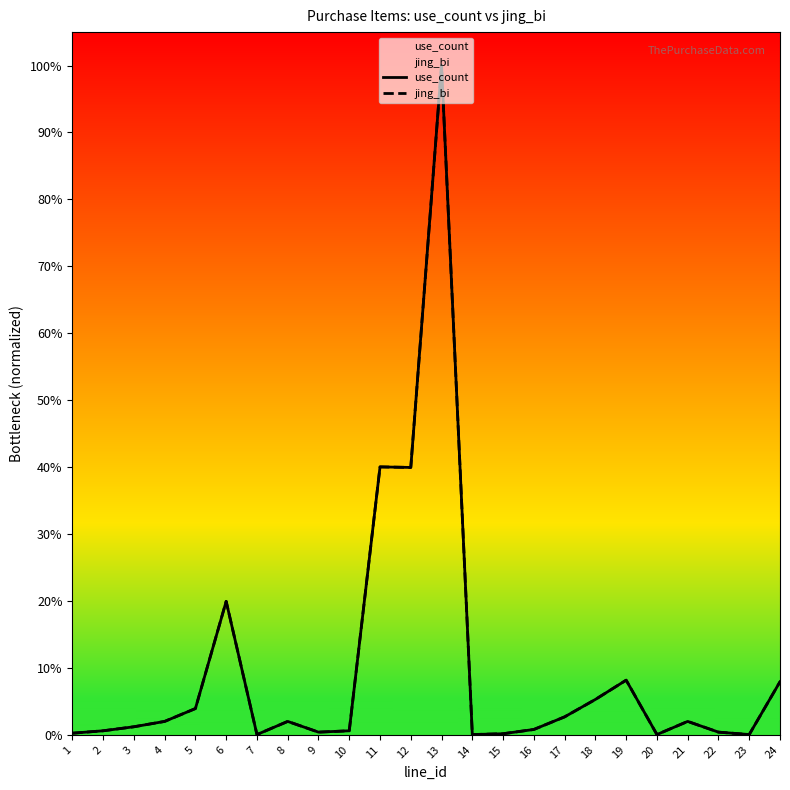

The value of use_count at 14 is 0.0. True or false?

True